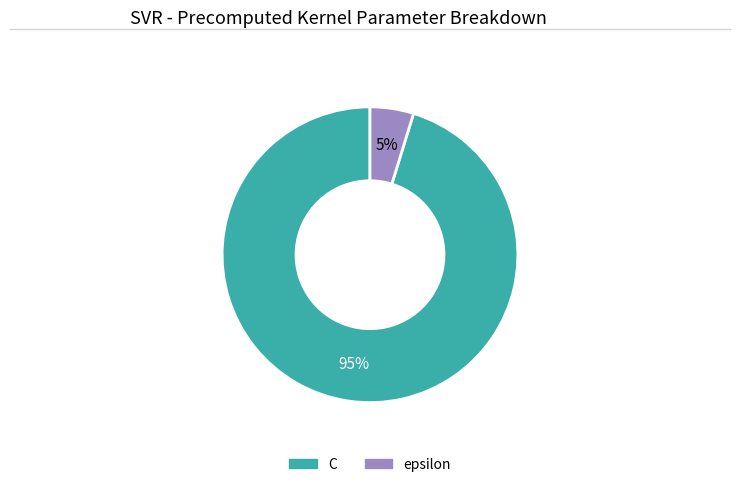

Between C and epsilon, which is larger?

C